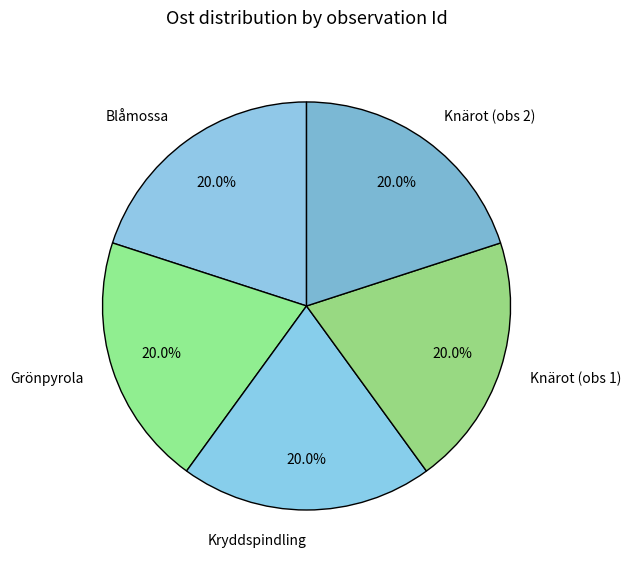

Approximately how many times larger is the value at Knärot (obs 2) compared to Grönpyrola?

1.0